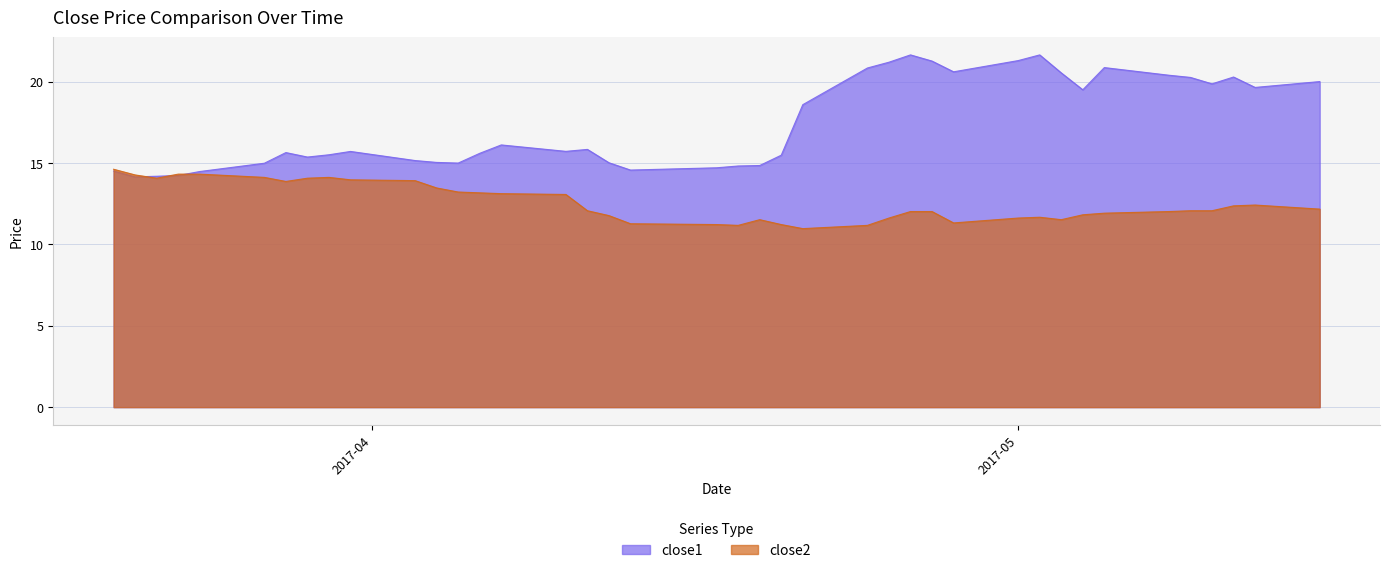

The close2 series shows 17.3 at 2017-05-03. True or false?

False